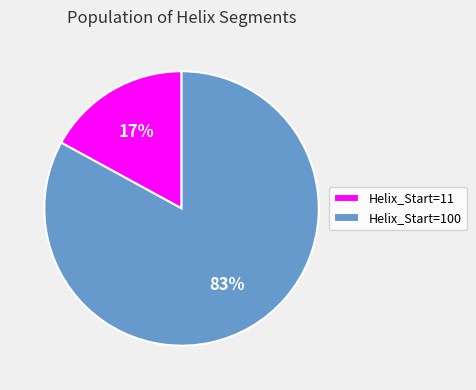

To the nearest percent, what is the average slice percentage?

50%